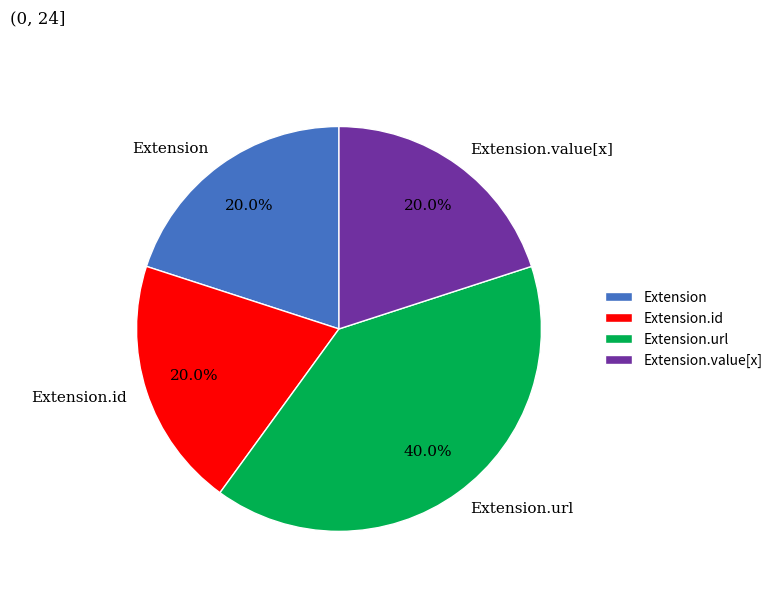

Which has a higher value, Extension or Extension.url?

Extension.url